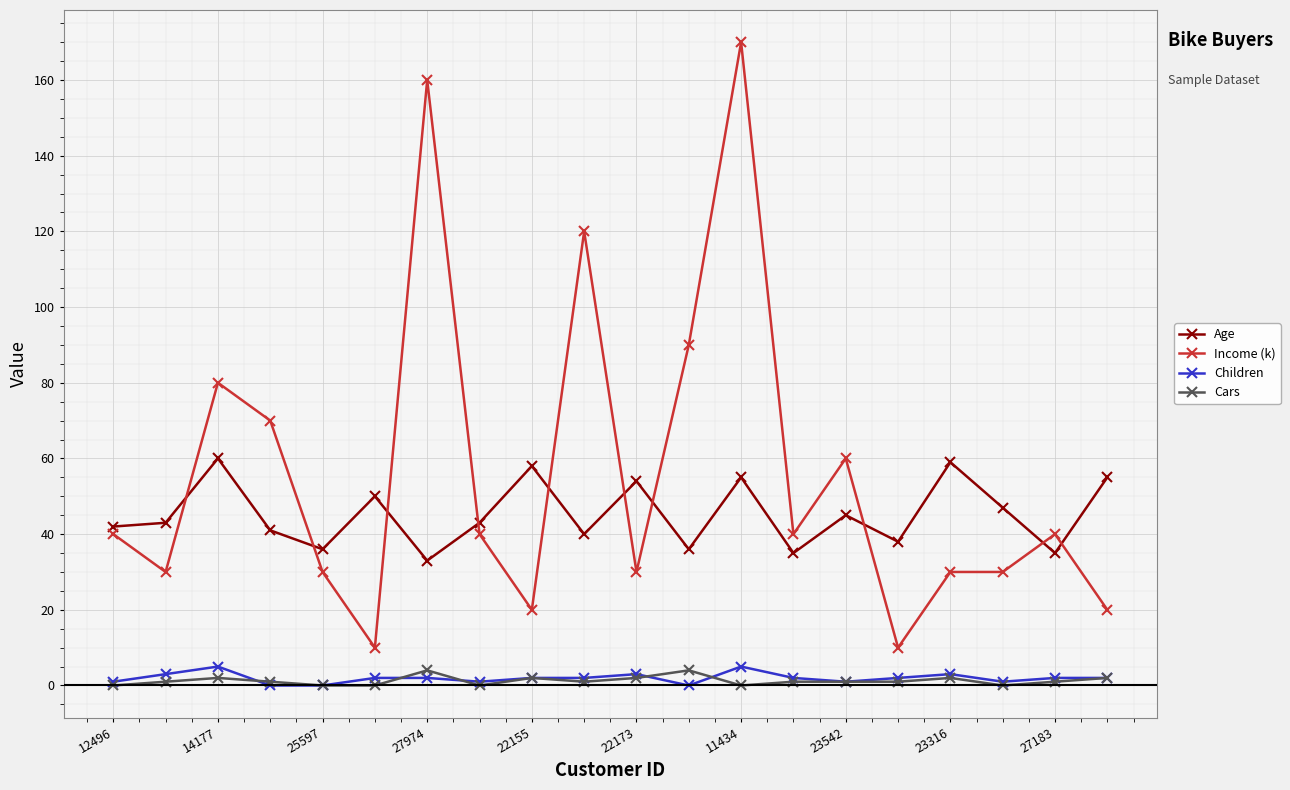

What is the value of the Age point at the 17th from the left?

59